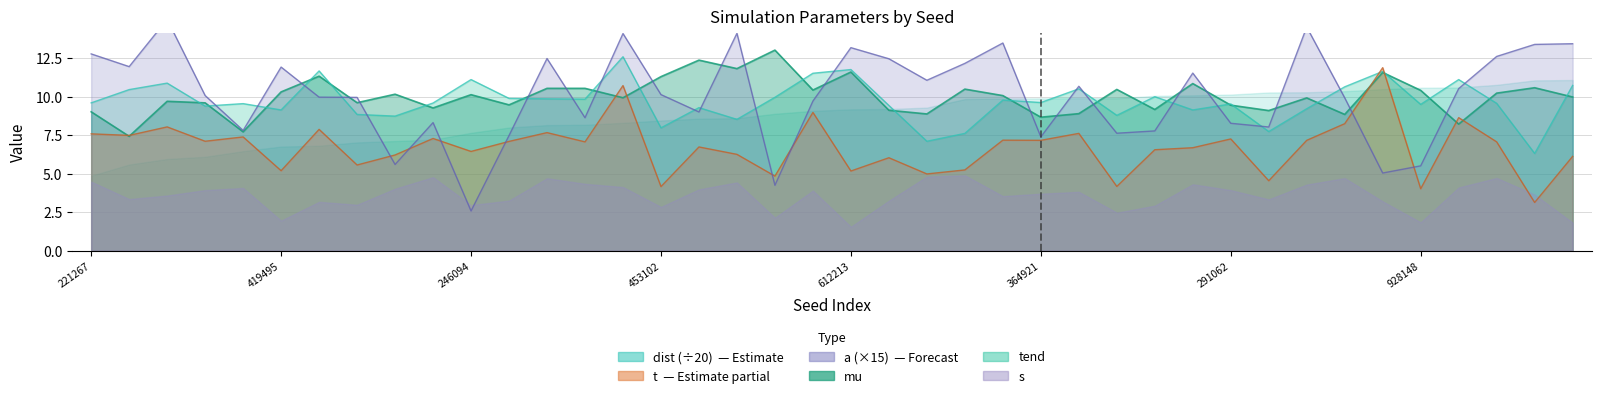

The value of tend at 36 is 18.3. True or false?

False